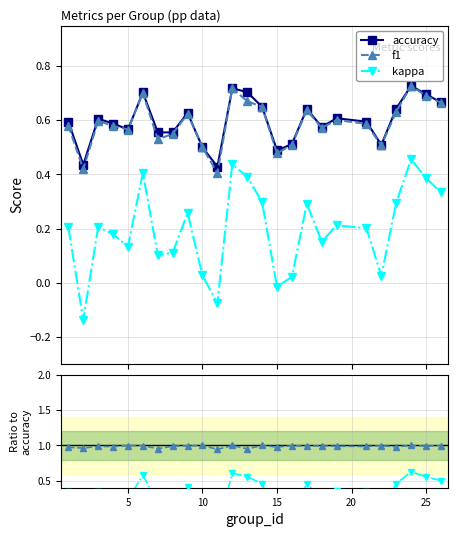

True or false: accuracy and kappa intersect in this chart.

False